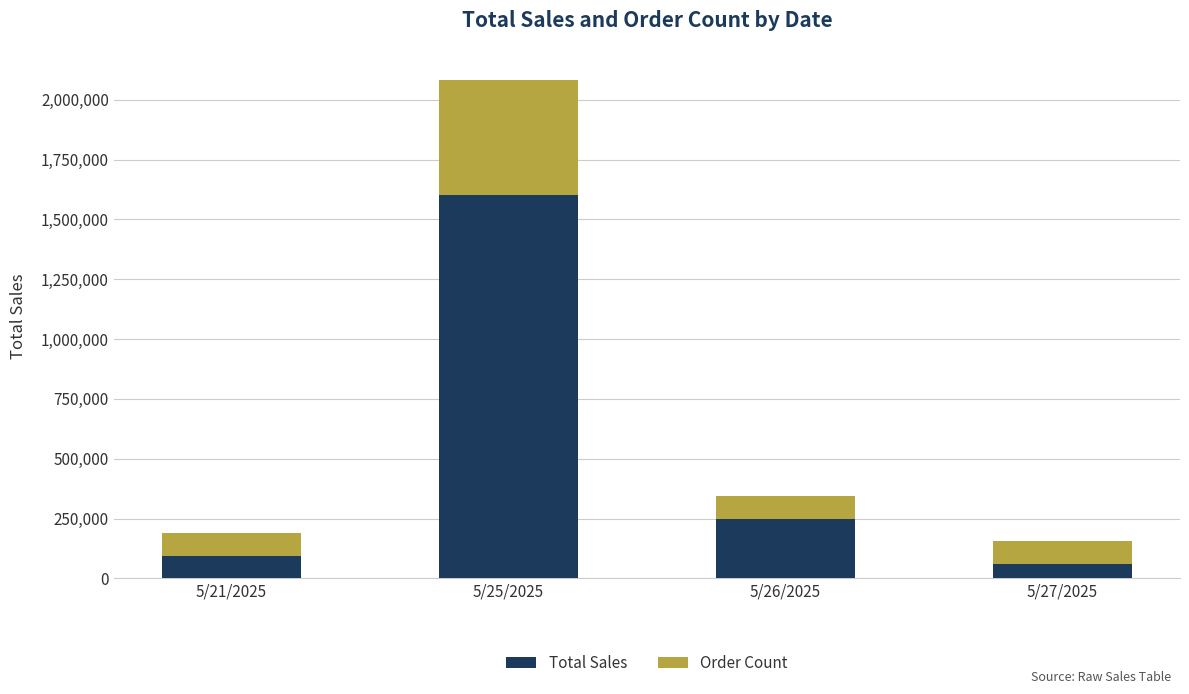

What is the sum of all Total Sales values?

2006000